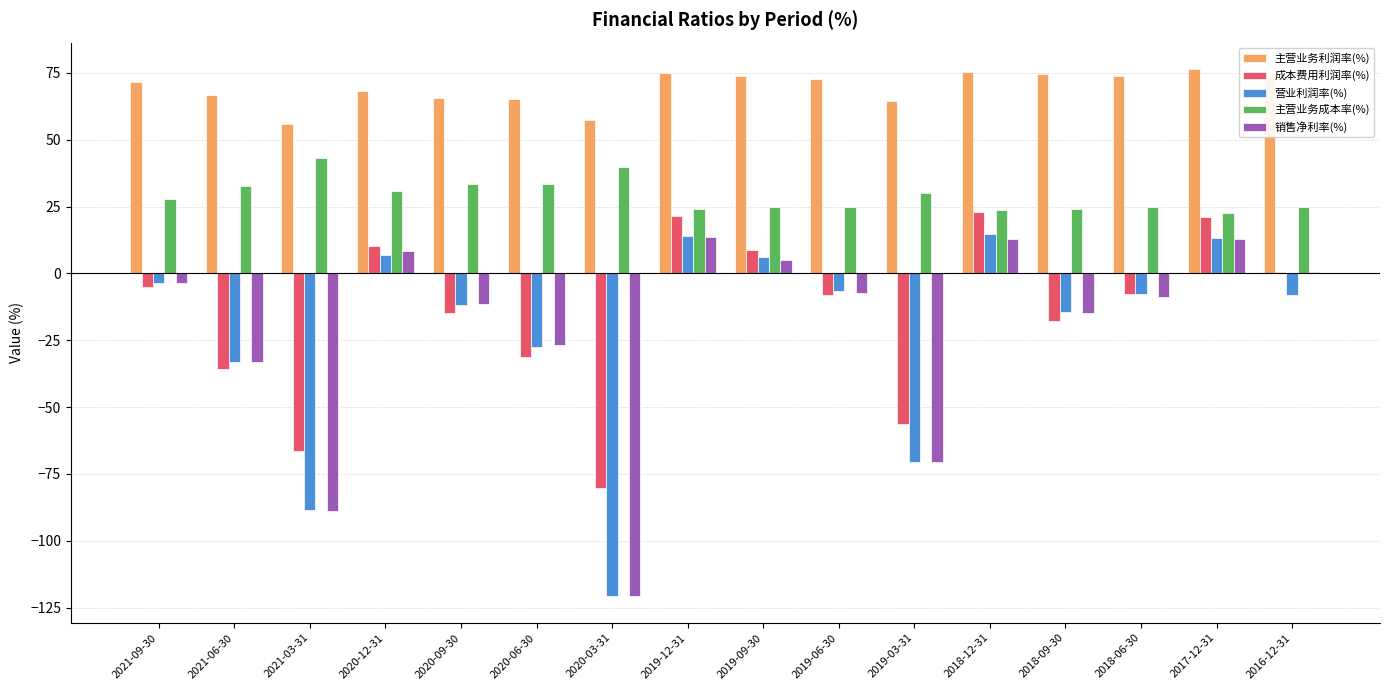

Where is 营业利润率(%) nearest to the value -53?

2019-03-31